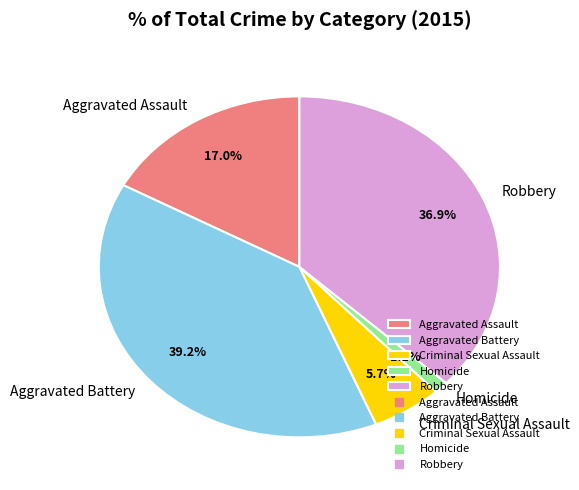

The Aggravated Assault slice represents 17% of the pie. True or false?

True